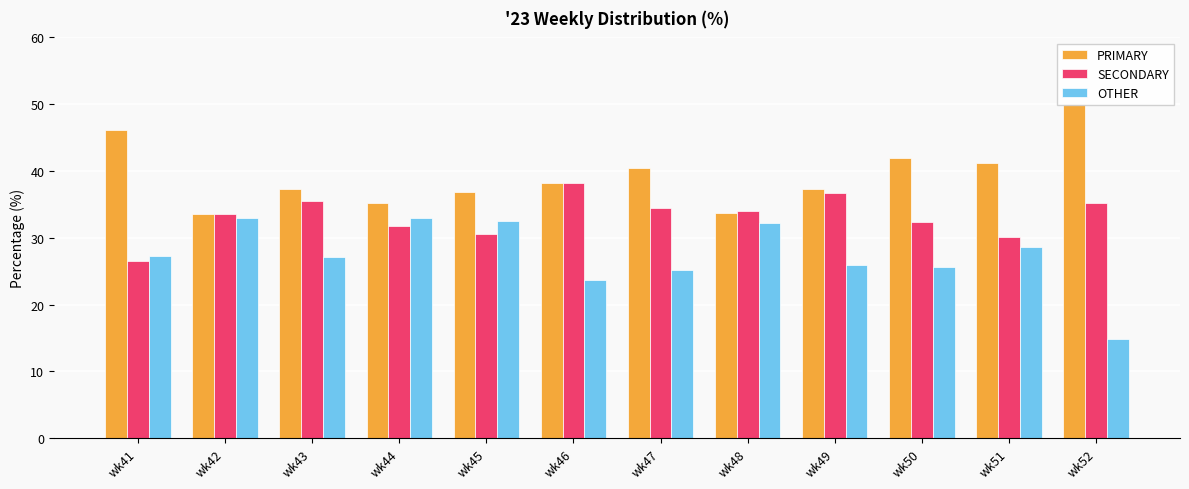

What are all the series names shown in the legend?

PRIMARY, SECONDARY, OTHER